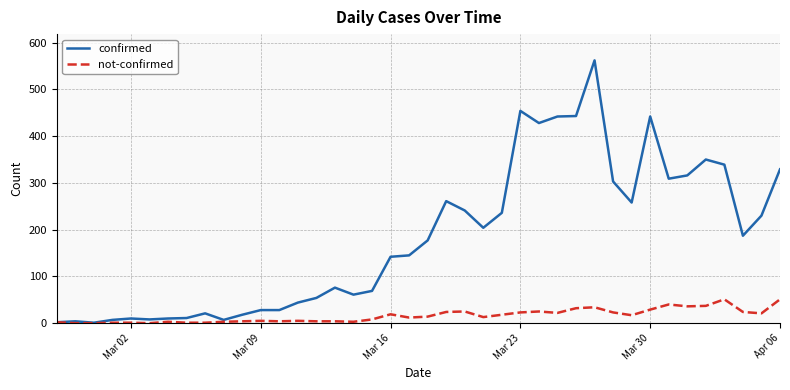

What is the greatest value displayed?

562